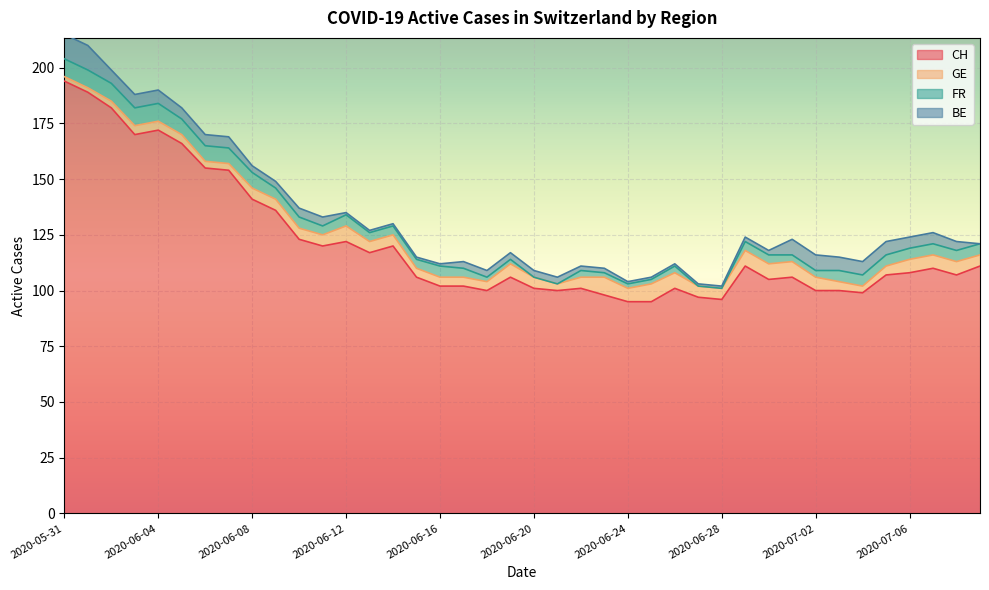

How many values in the FR series exceed 5?

9